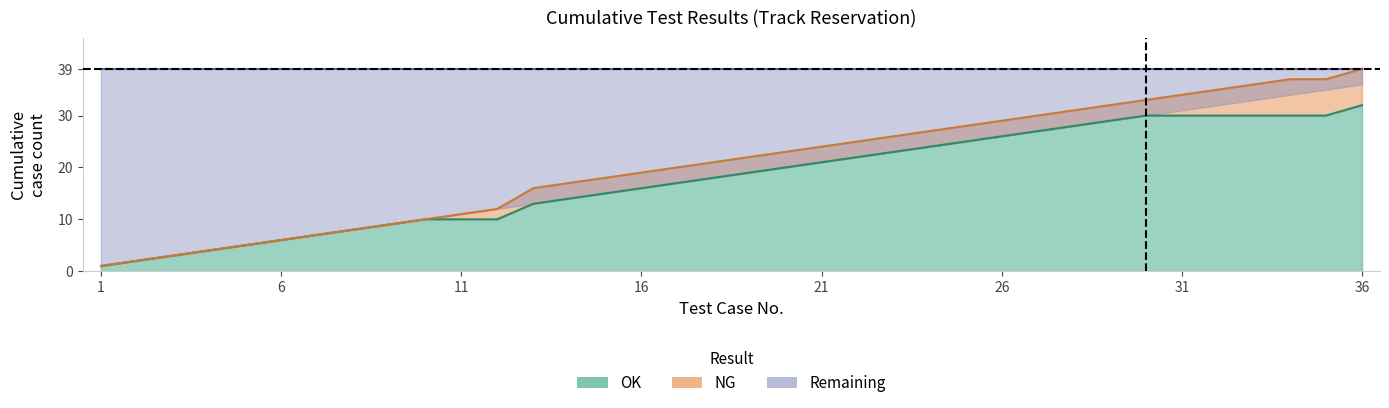

True or false: OK_cumulative and Total cross at least once.

False